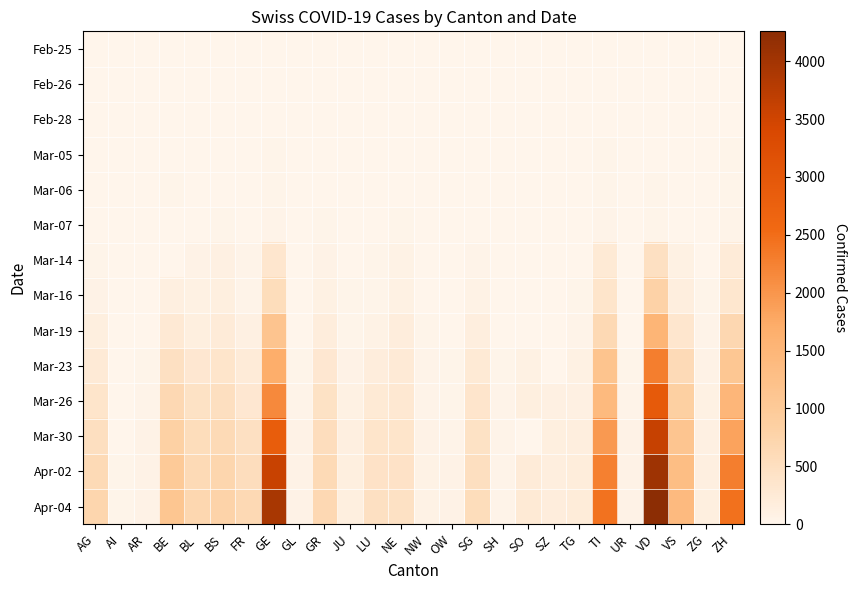

At how many categories does at least one series exceed 1172?

5